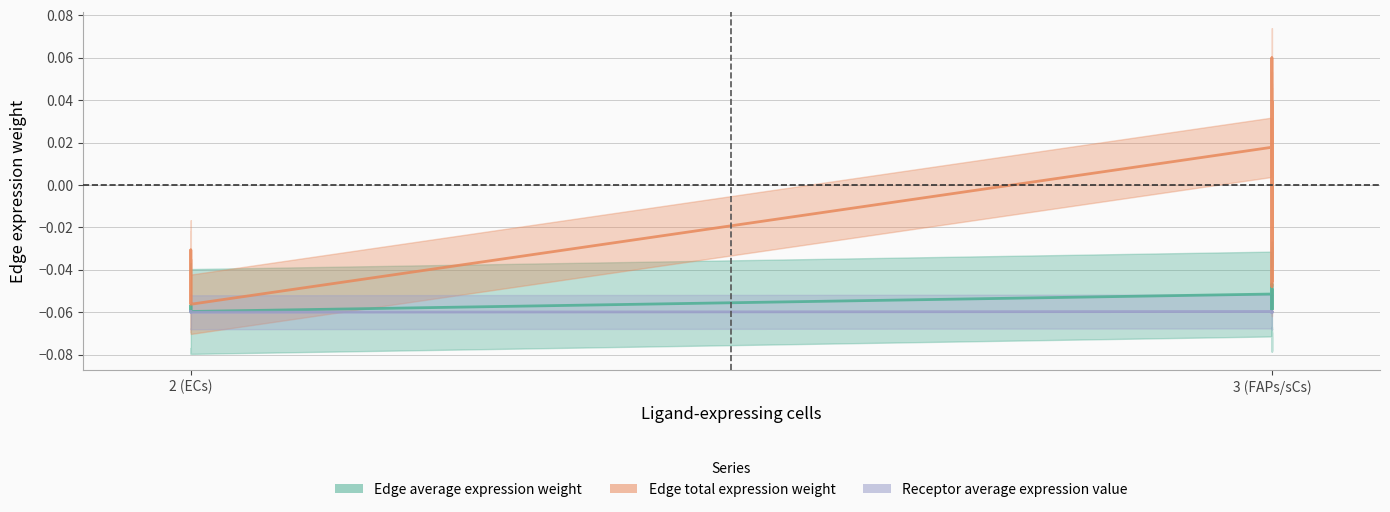

Count the Edge total expression weight values in the range 0 to 1.

4